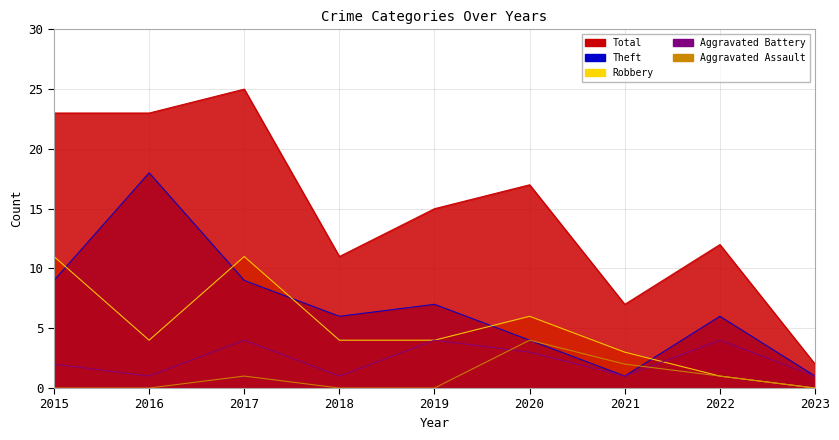

What is the value of the Aggravated Battery point at the 3rd from the left?

4